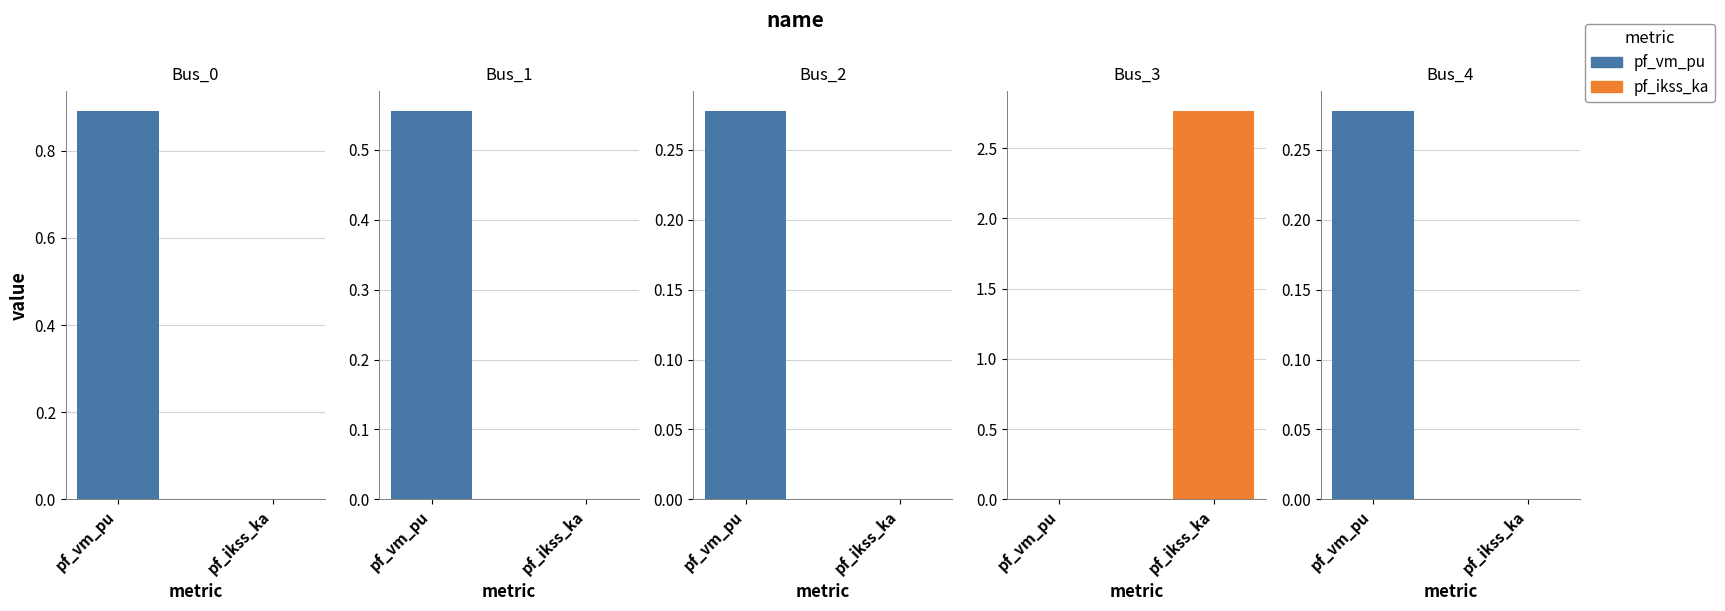

What is the greatest value displayed?

2.8